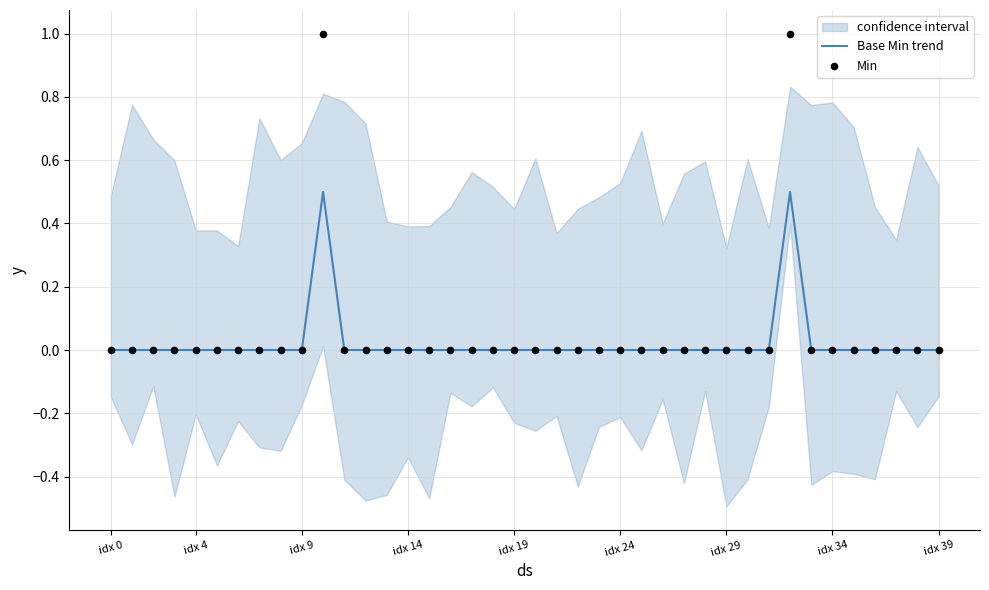

The value of Base Min trend at idx 39 is 0.0. True or false?

True